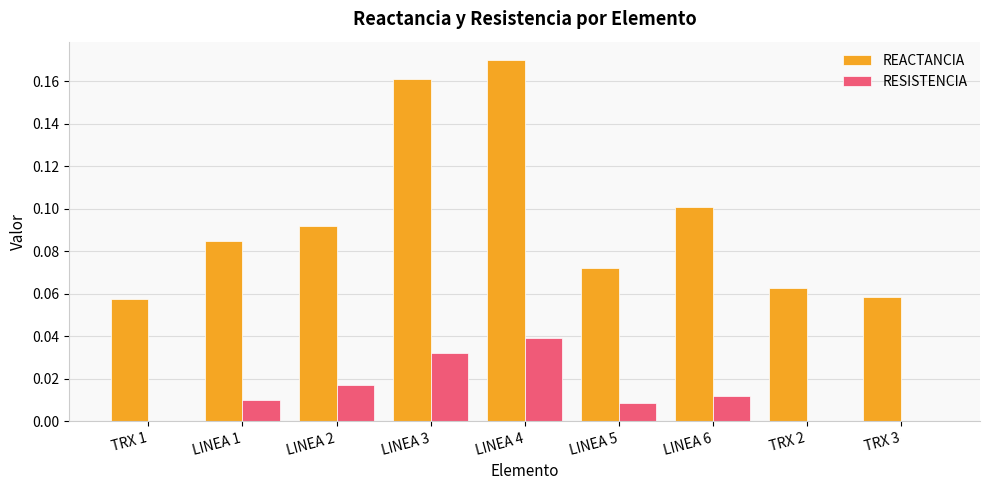

At which label does RESISTENCIA reach its peak?

LINEA 4